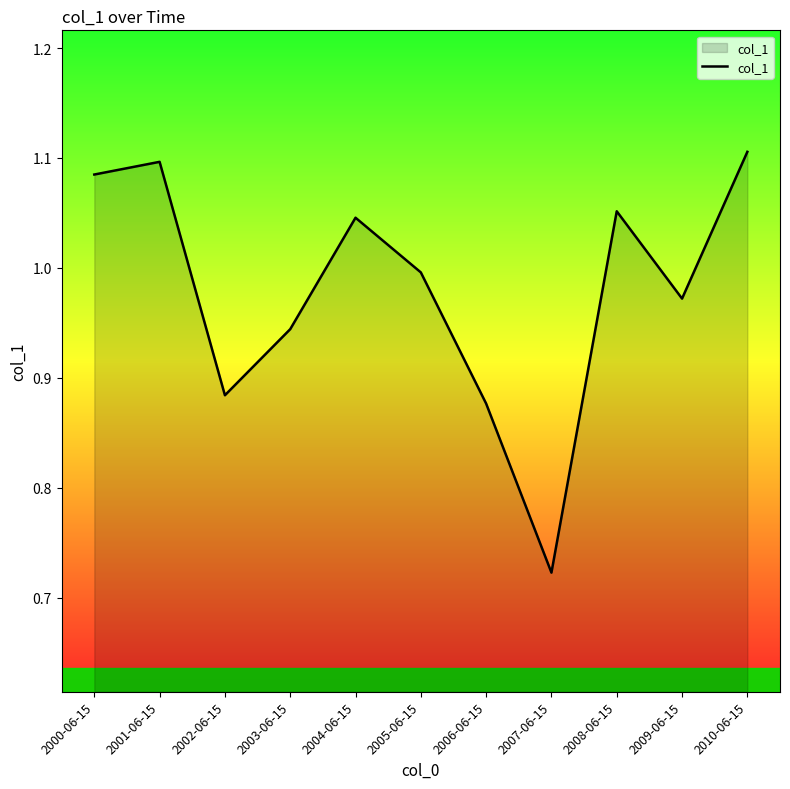

Between 2009-06-15 and 2003-06-15, which is larger?

2009-06-15